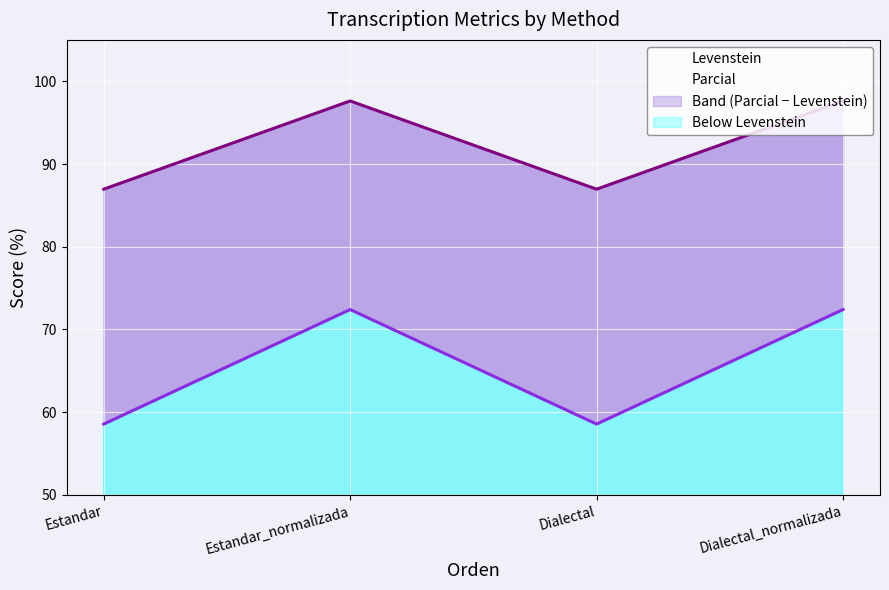

What is the minimum value for Levenstein?

58.6